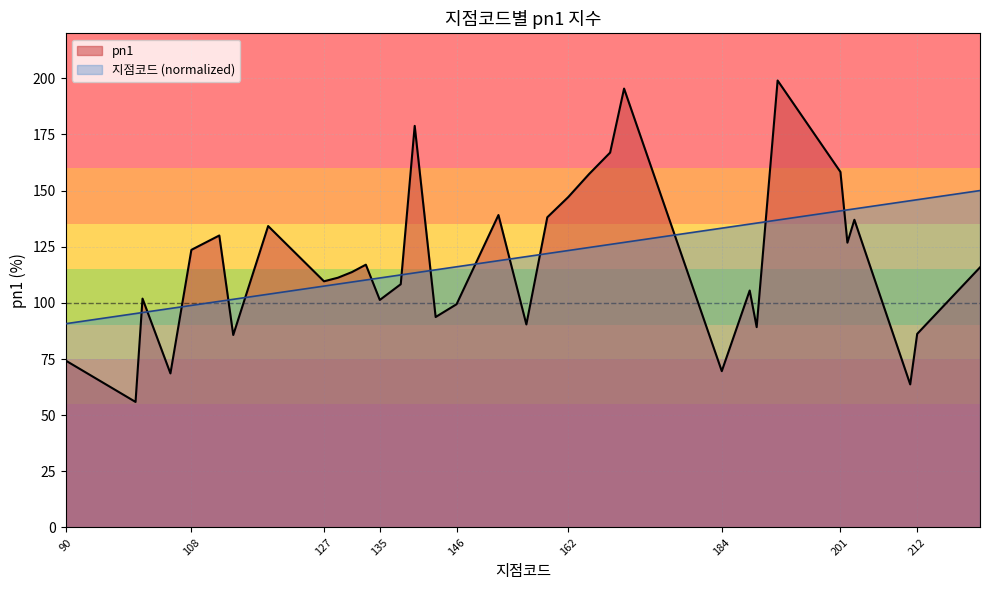

What is the sum of all pn1 values?

3992.7